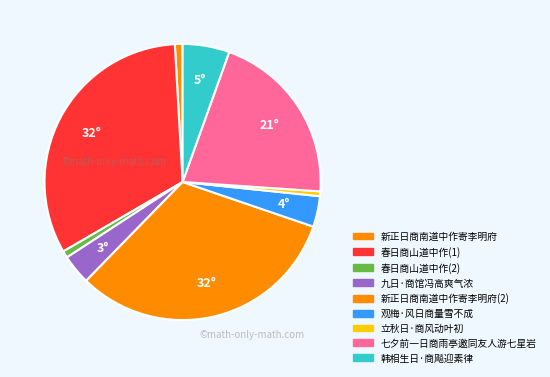

How many segments does this pie chart have?

9